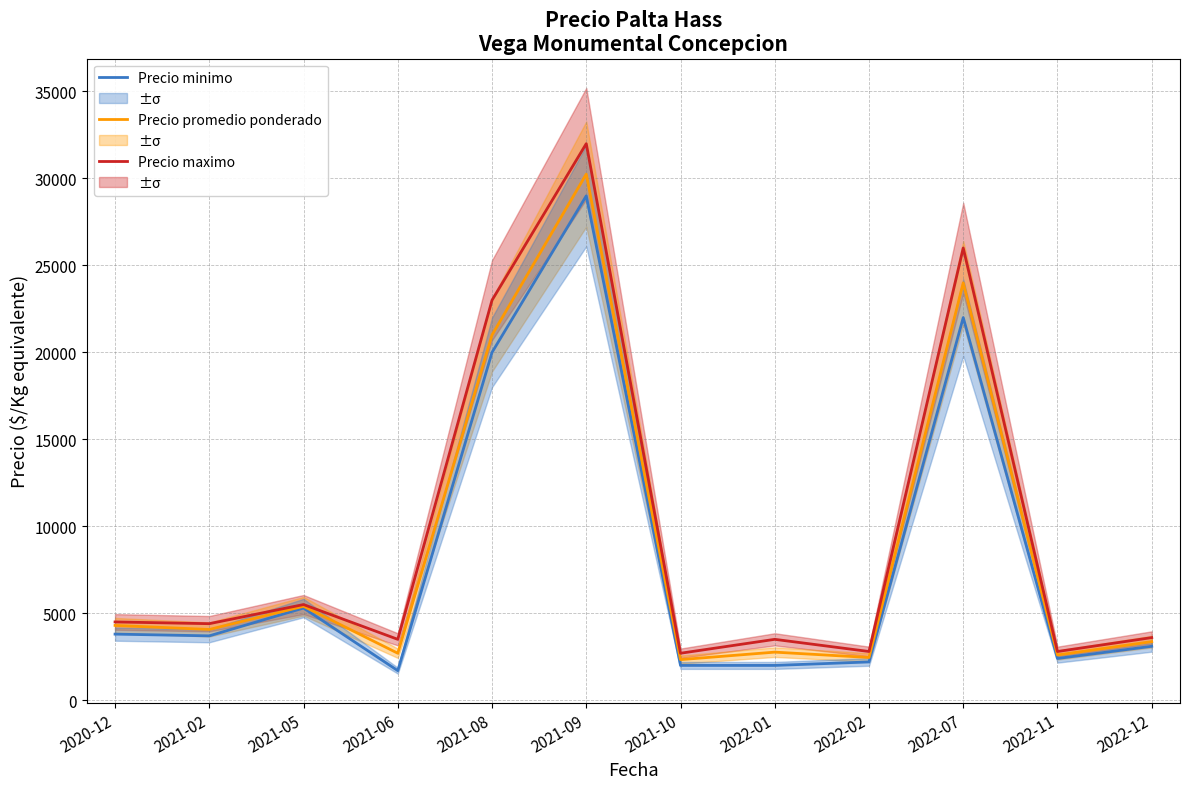

What is the greatest value displayed?

32000